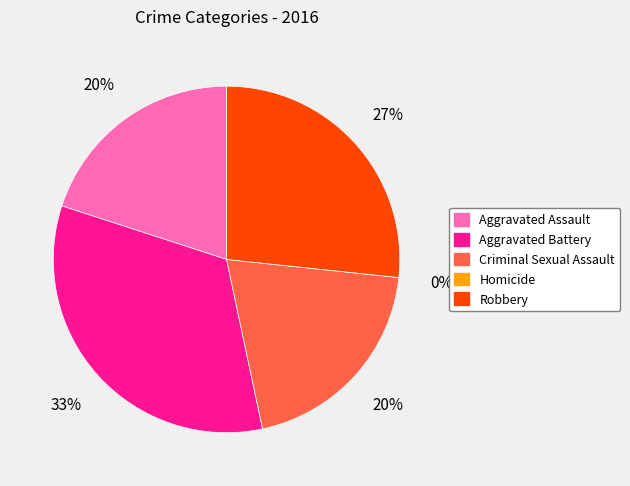

Is Aggravated Battery the majority of the pie?

No